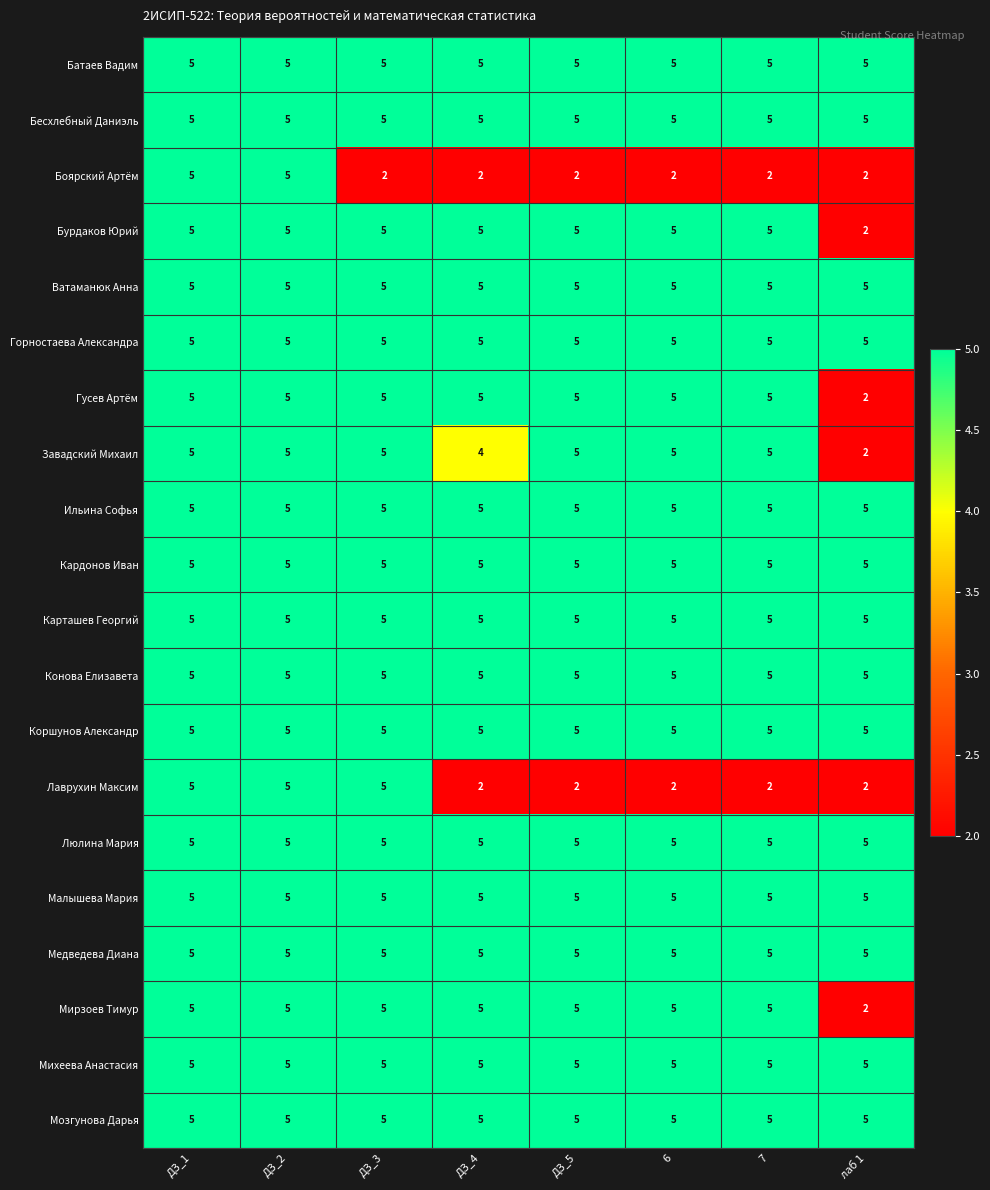

What is the spread (max minus min) of values at 7?

3